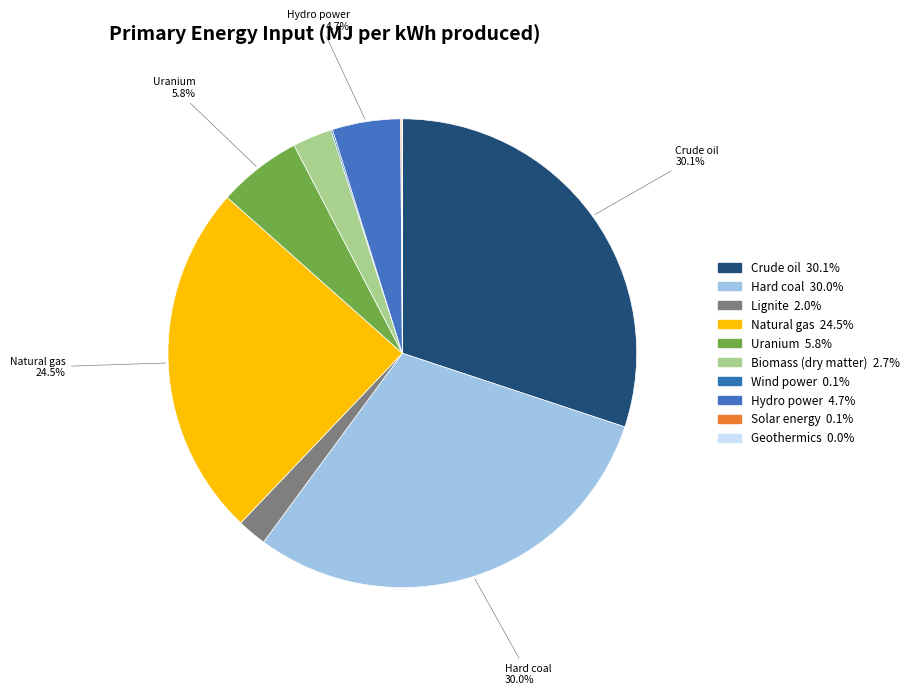

What is the largest slice in the pie chart?

Crude oil